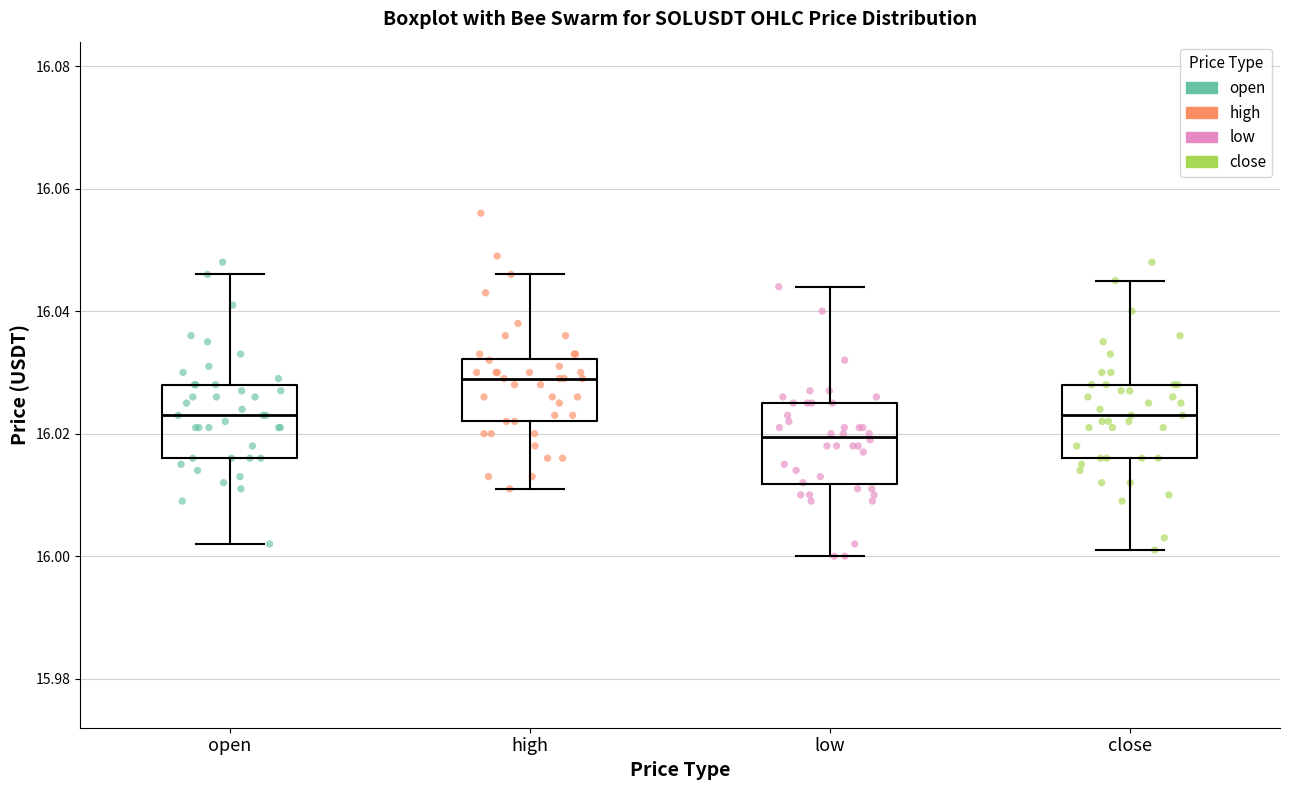

Reading left to right, read every box against the y-axis: the position of its median line, the range the box covers, and the ends of its whiskers. The values are not printed on the chart, so give them approximately, as read against the axis.

open: median 16.024, box 16.016 to 16.028, whiskers 16.002 to 16.046
high: median 16.030, box 16.022 to 16.032, whiskers 16.012 to 16.046
low: median 16.020, box 16.012 to 16.026, whiskers 16.000 to 16.044
close: median 16.024, box 16.016 to 16.028, whiskers 16.002 to 16.046